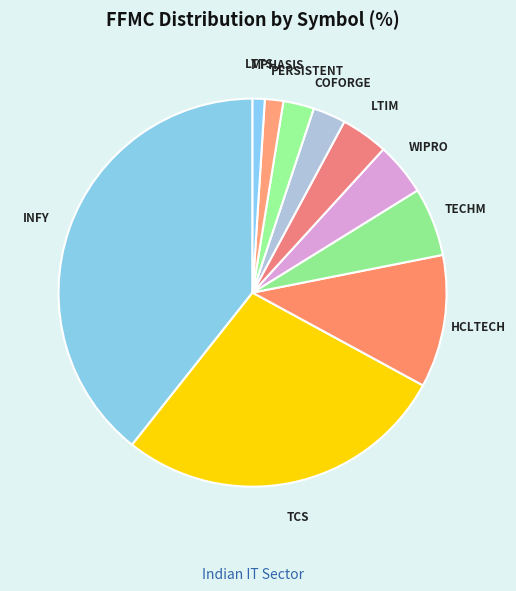

True or false: TCS accounts for 28% of the total.

True